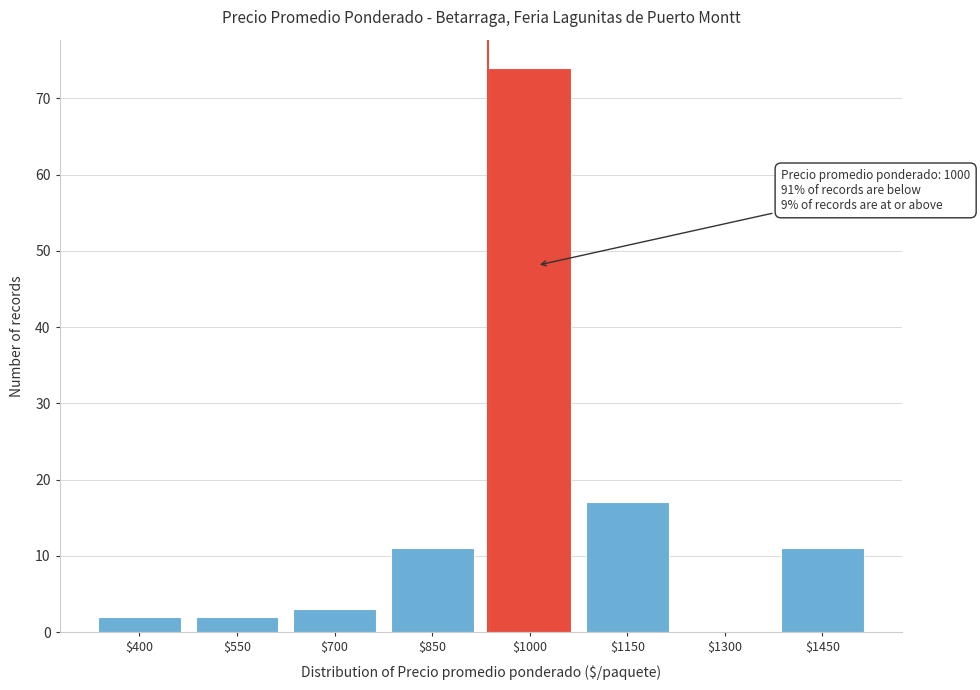

Which category has the highest value across all series?

$1000